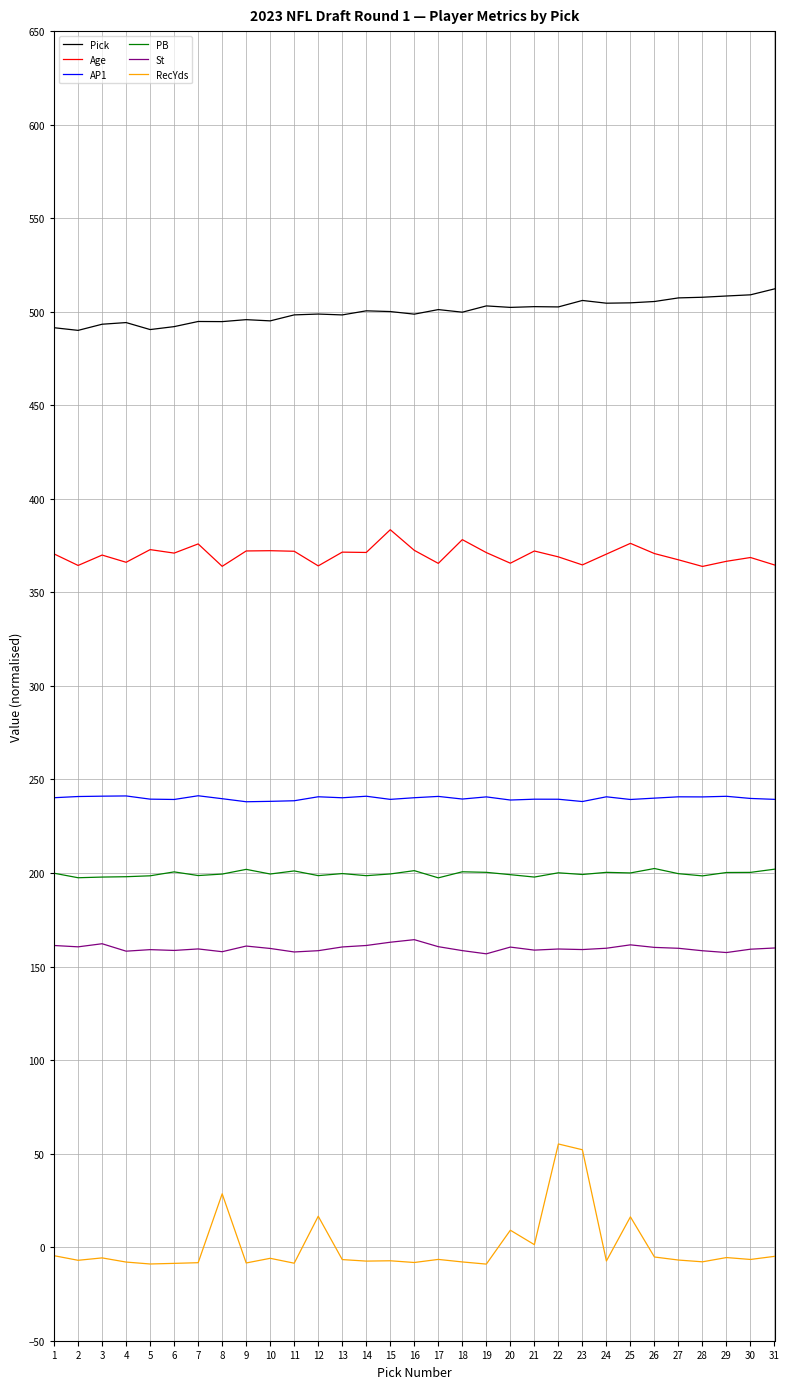

Is the value of RecYds at 21 greater than the value of PB at 14?

No